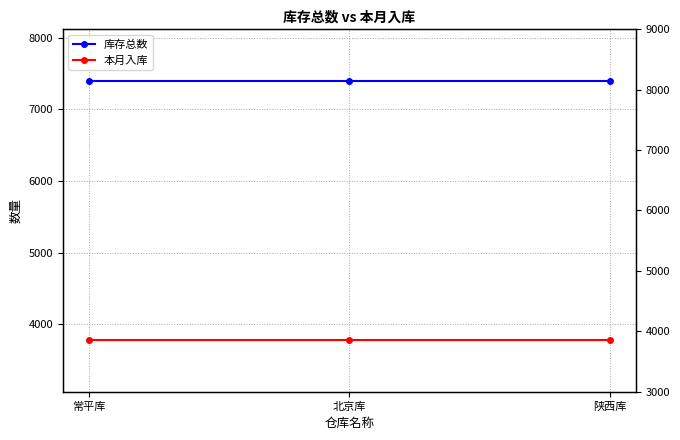

At which label does 库存总数 reach its minimum?

常平库